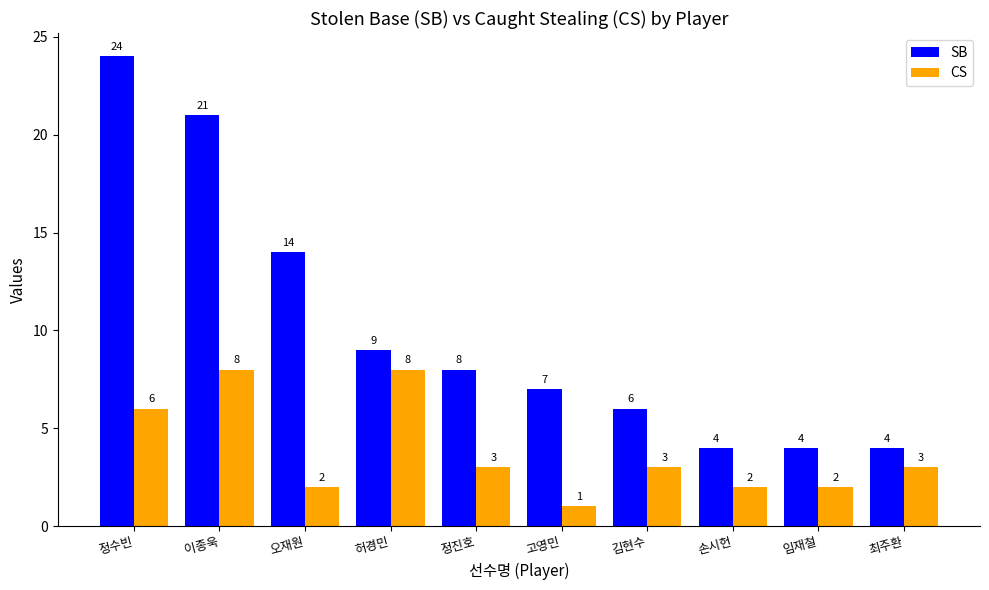

How many series are shown in this chart?

2